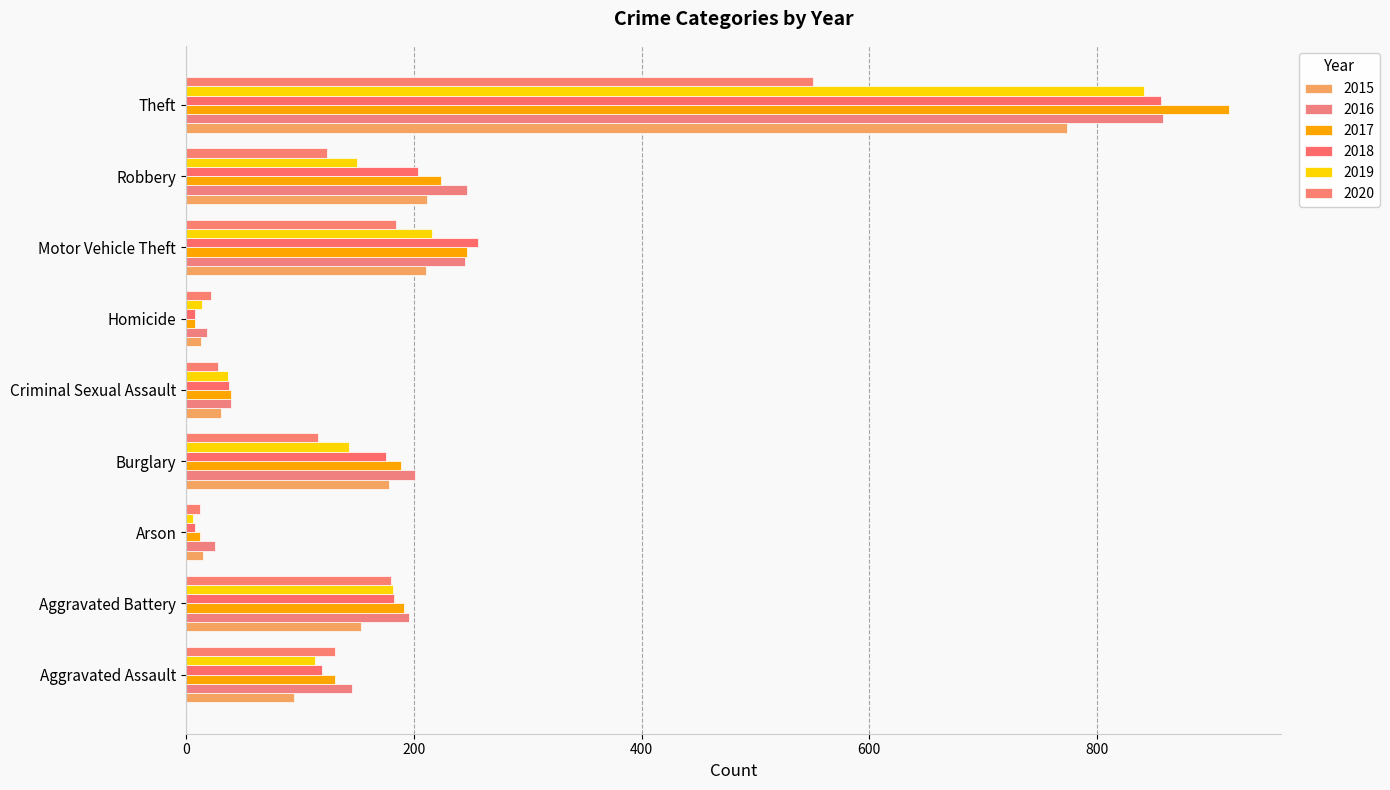

What is the label of the 4th bar from the left?

Burglary